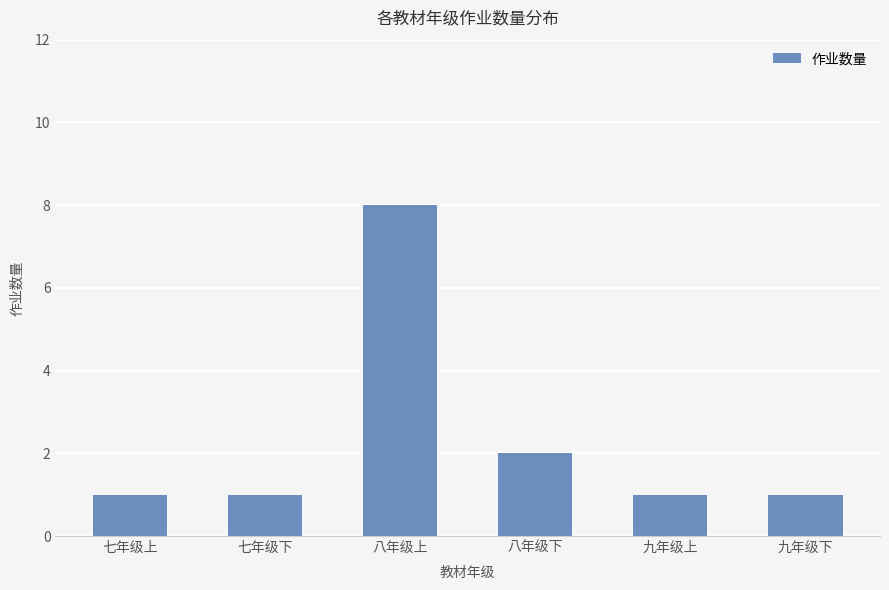

Count the values in the range 1 to 2.

5